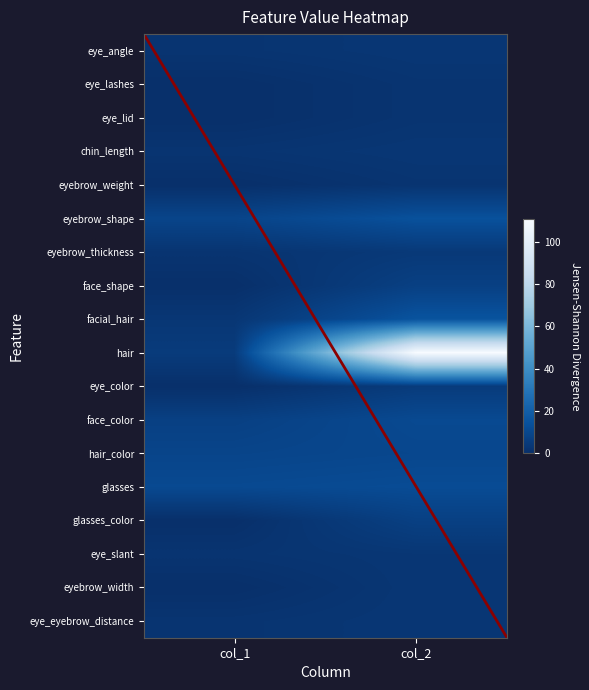

Reading left to right, transcribe all the data shown in this chart.

eye_angle: 2	3
eye_lashes: 0	2
eye_lid: 0	2
chin_length: 2	3
eyebrow_weight: 0	2
eyebrow_shape: 9	14
eyebrow_thickness: 2	4
face_shape: 0	7
facial_hair: 3	15
hair: 5	111
eye_color: 0	5
face_color: 7	11
hair_color: 9	10
glasses: 11	12
glasses_color: 0	7
eye_slant: 2	3
eyebrow_width: 0	3
eye_eyebrow_distance: 2	3